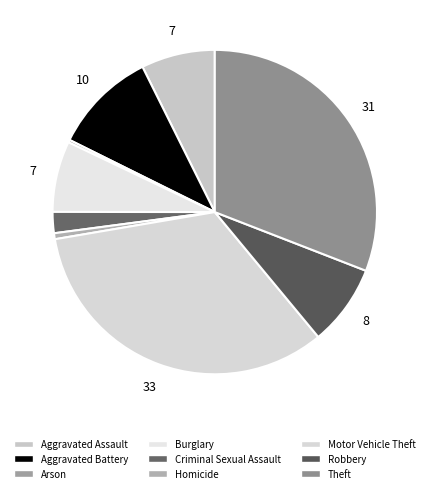

How many segments does this pie chart have?

9